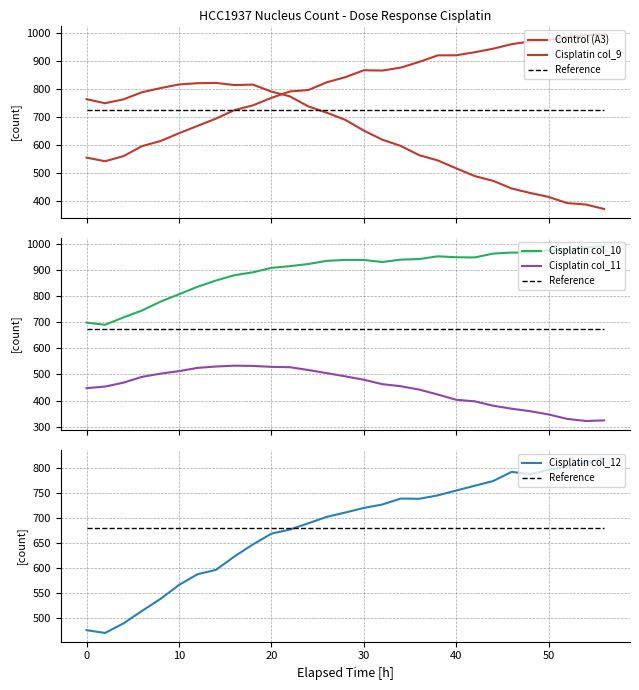

True or false: Control (A3) has more than 0 interior local peaks.

True